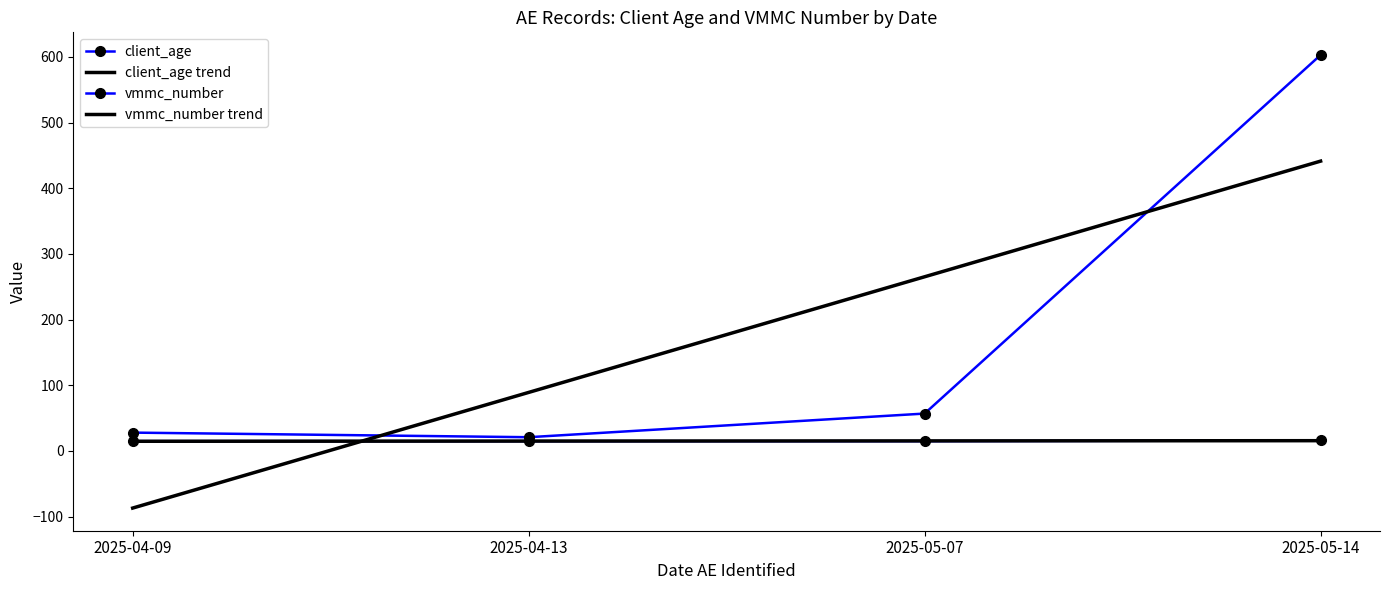

What is the sum of the vmmc_number values at 2025-05-14 and 2025-04-09?

631.0